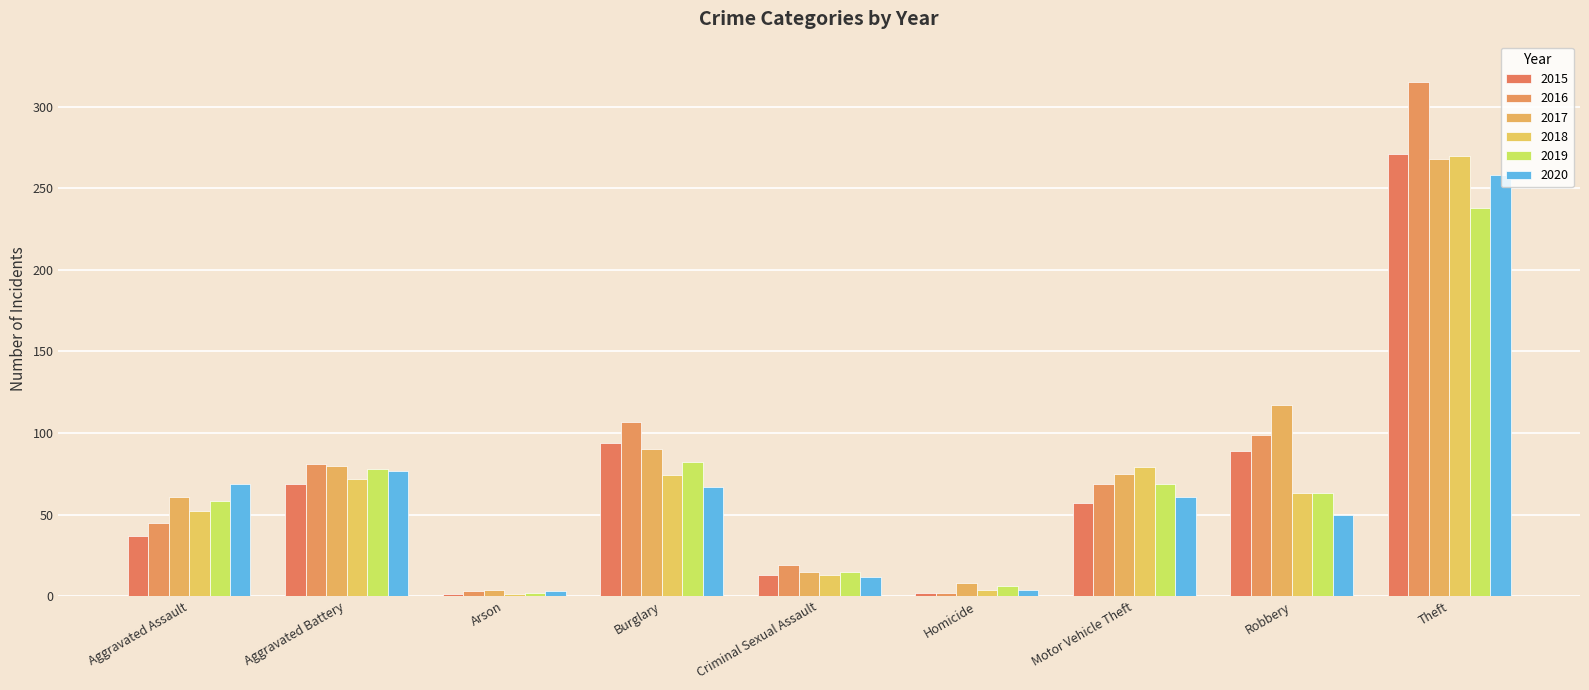

What is the sum of all 2016 values?

740